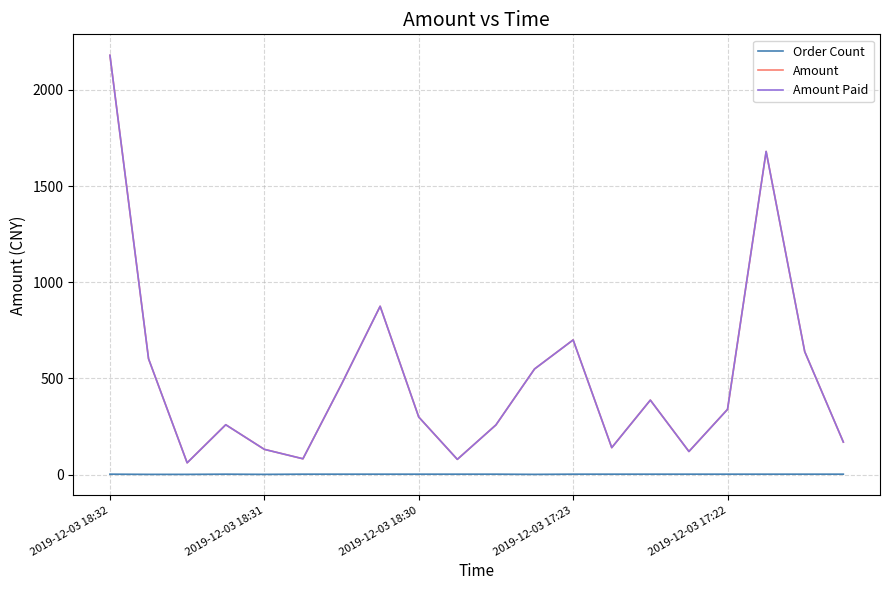

Which label corresponds to the smallest value in the chart?

2019-12-03 18:31